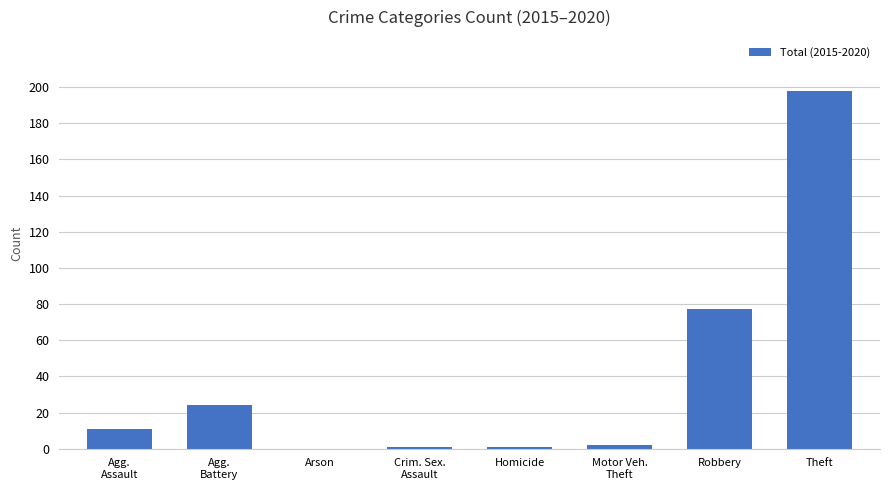

Which has a higher value, Motor Veh.
Theft or Robbery?

Robbery